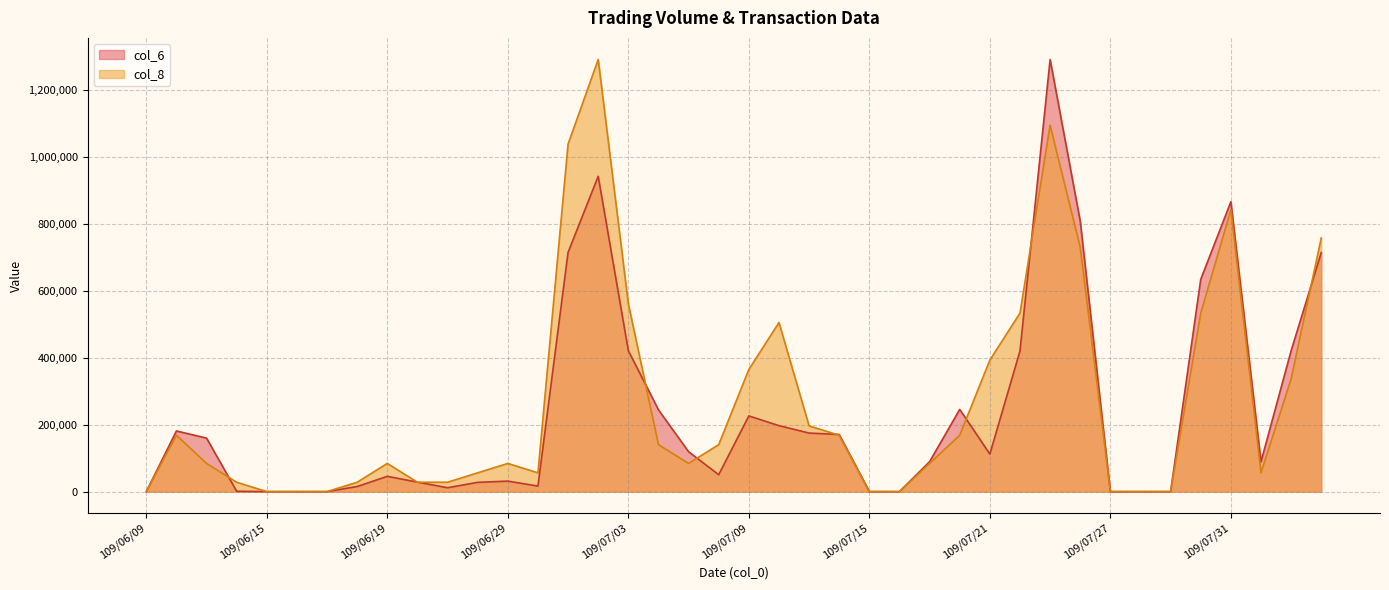

Count the number of data series in this chart.

2